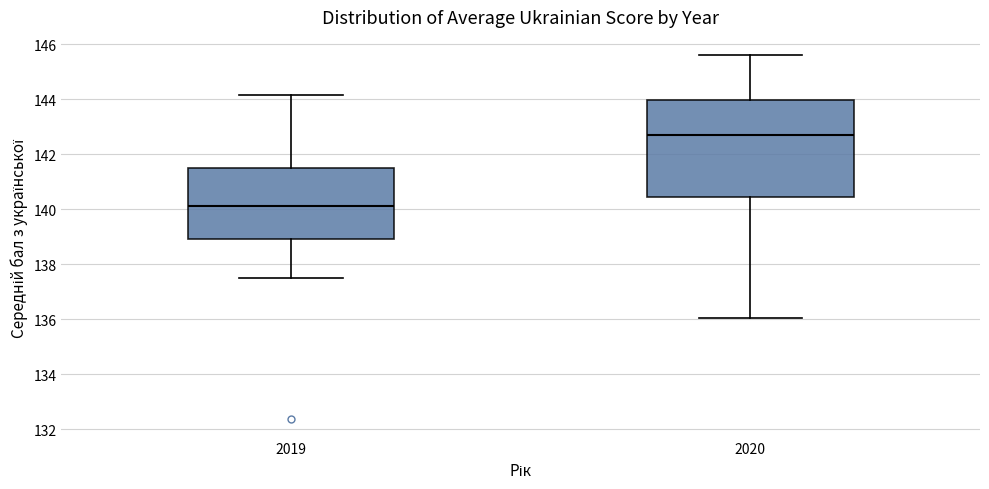

Which box has the lowest median line?

2019